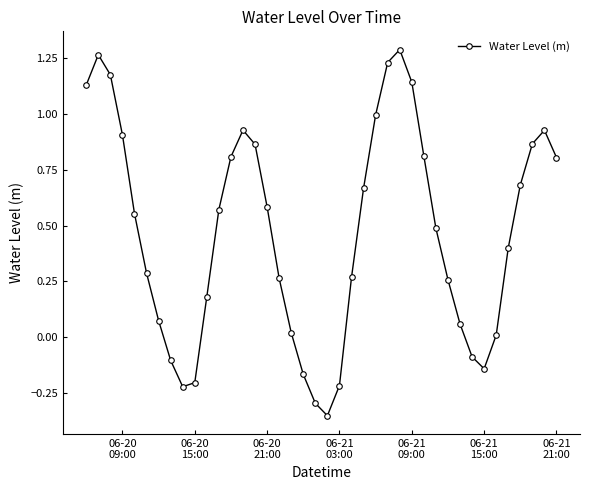

How many interior local peaks (higher than both neighbors) does the data have?

4